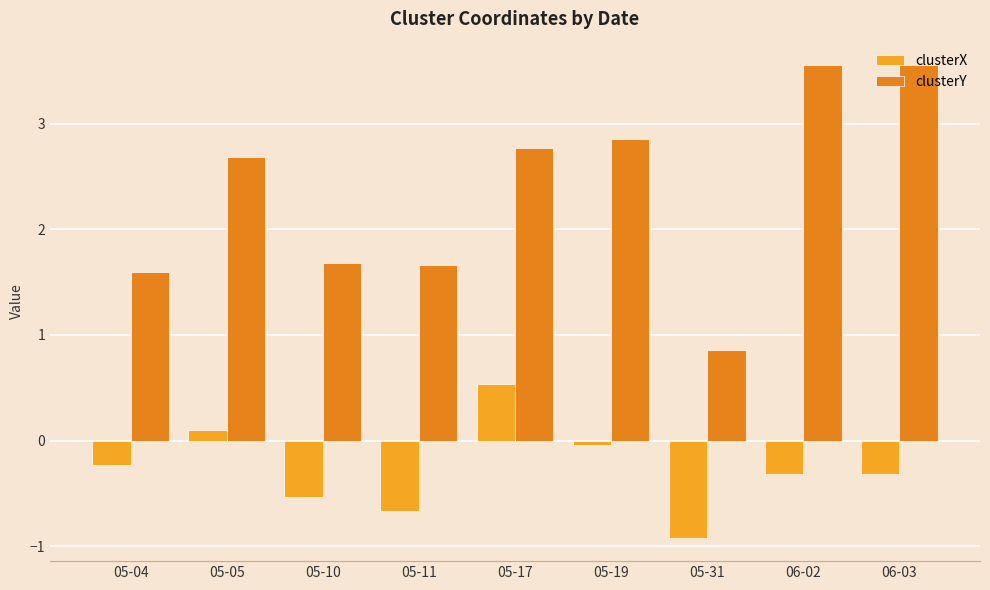

Which category has the highest value in the clusterY series?

06-02